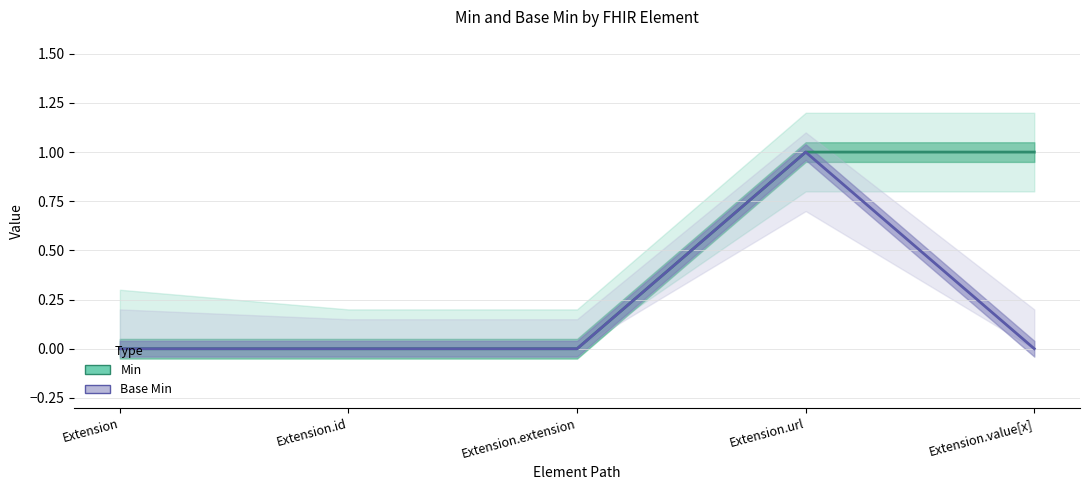

The value of Base Min at Extension.id is 0. True or false?

True